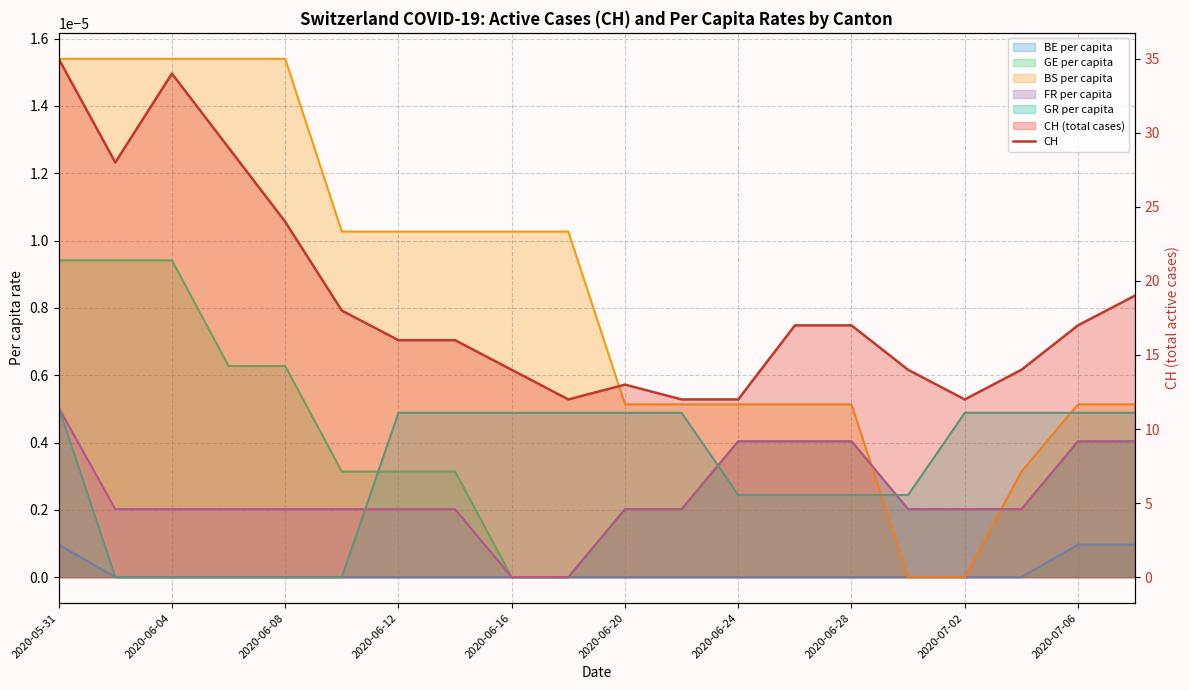

What is the ratio of the value at 2020-07-06 to the value at 2020-06-16?

0.5